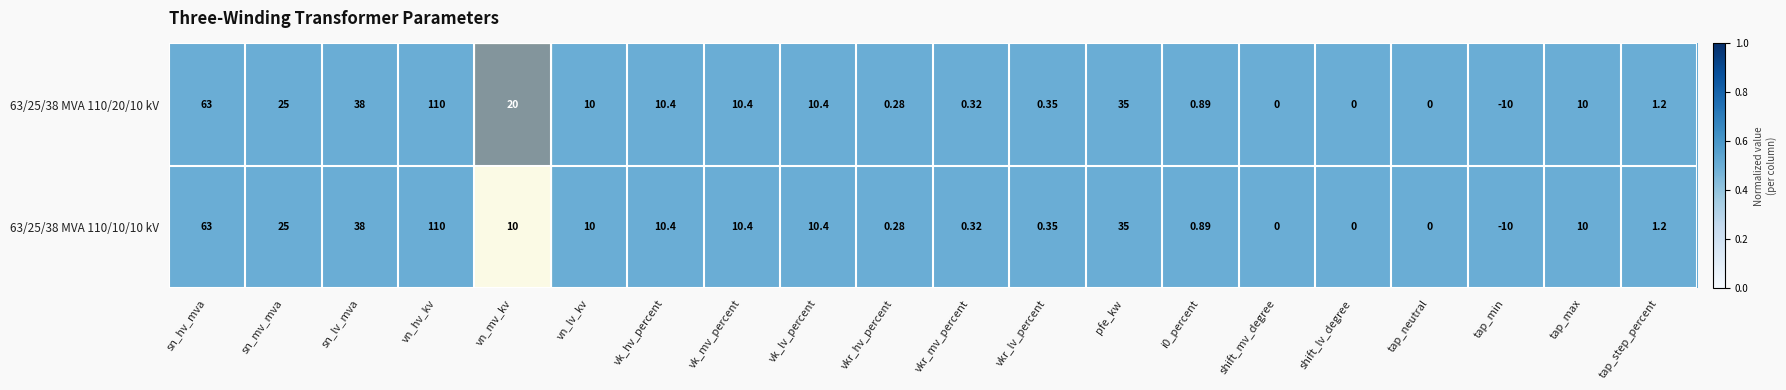

Where is 63/25/38 MVA 110/10/10 kV nearest to the value 50?

sn_lv_mva